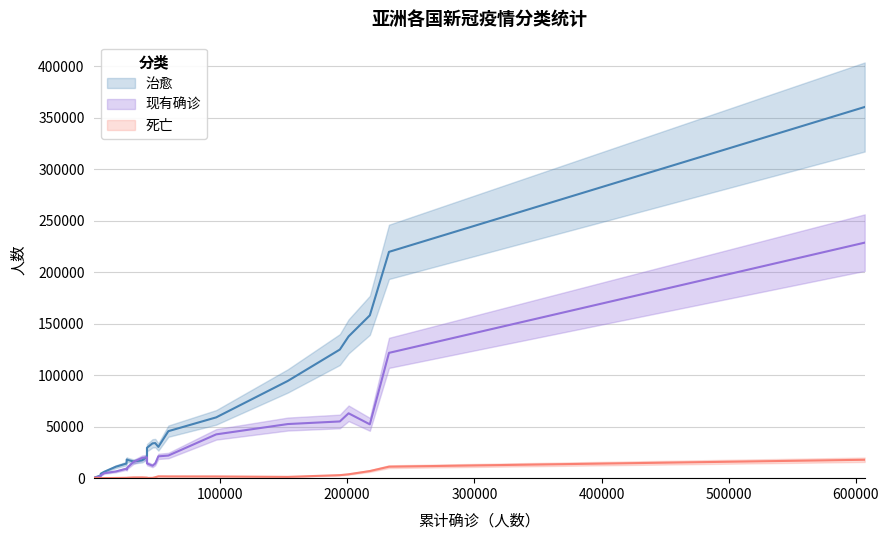

What is the minimum value shown in the chart?

26